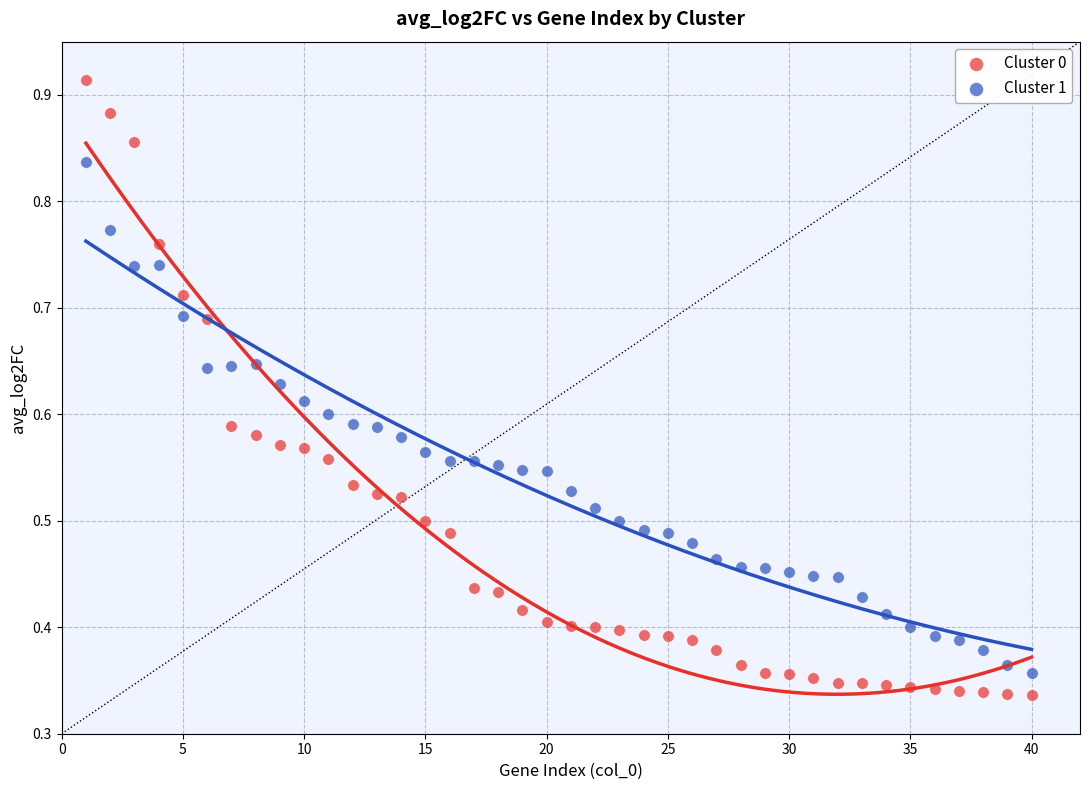

What is the X range (max minus min) for the scatter plot?

39.0